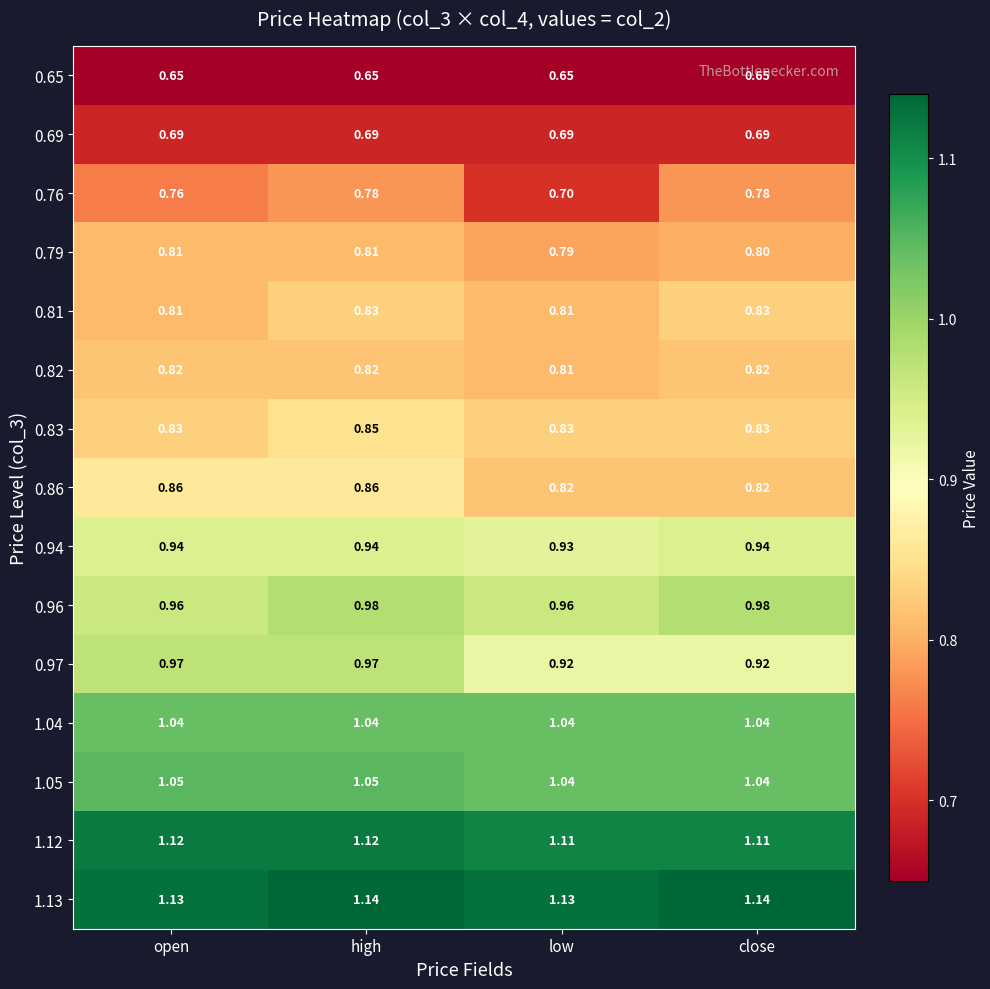

Is the value of 1.13 at low greater than the value of 0.65 at low?

Yes